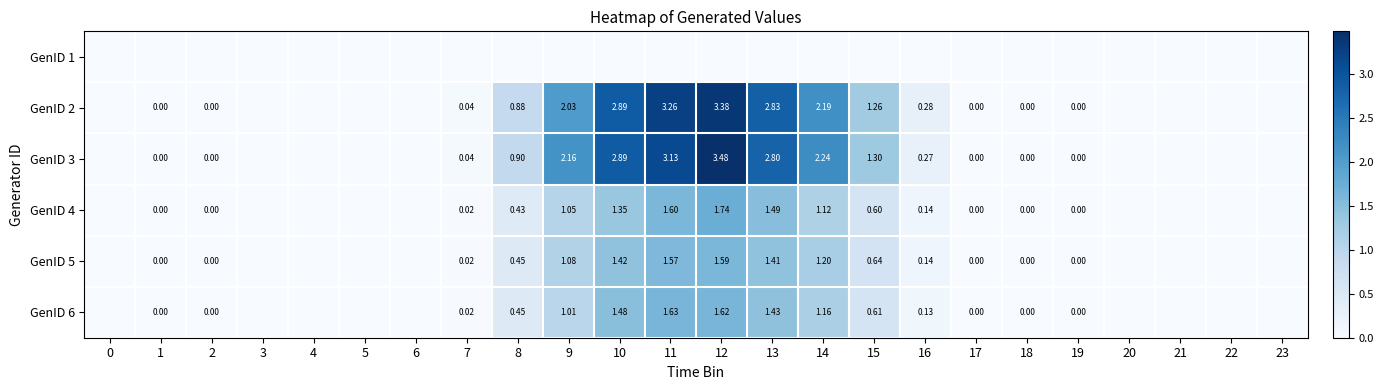

Is the value of GenID 6 at 7 greater than the value of GenID 3 at 15?

No